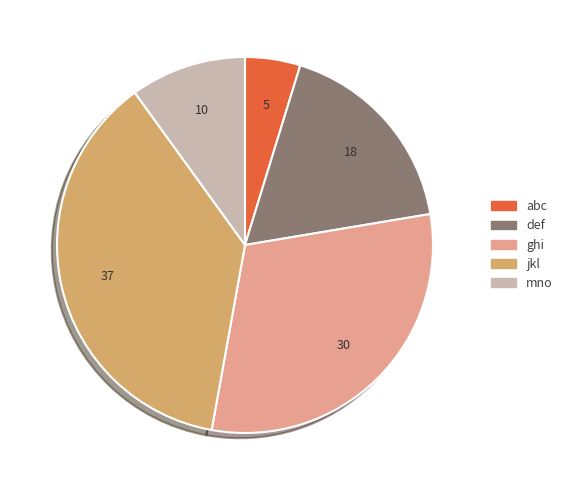

What is the smallest slice in the pie chart?

abc